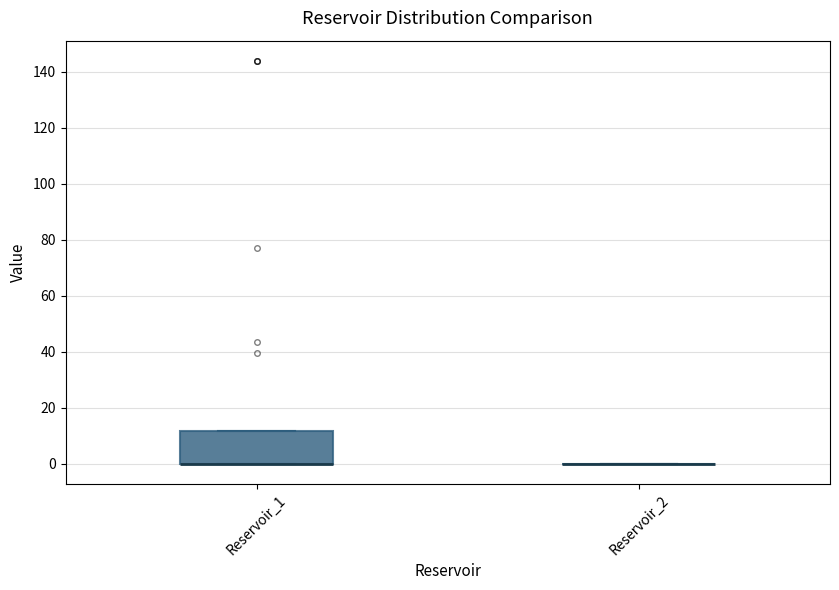

Where is the lower edge of the box for Reservoir_1 on the y-axis? The values are not printed on the chart, so give them approximately, as read against the axis.

0